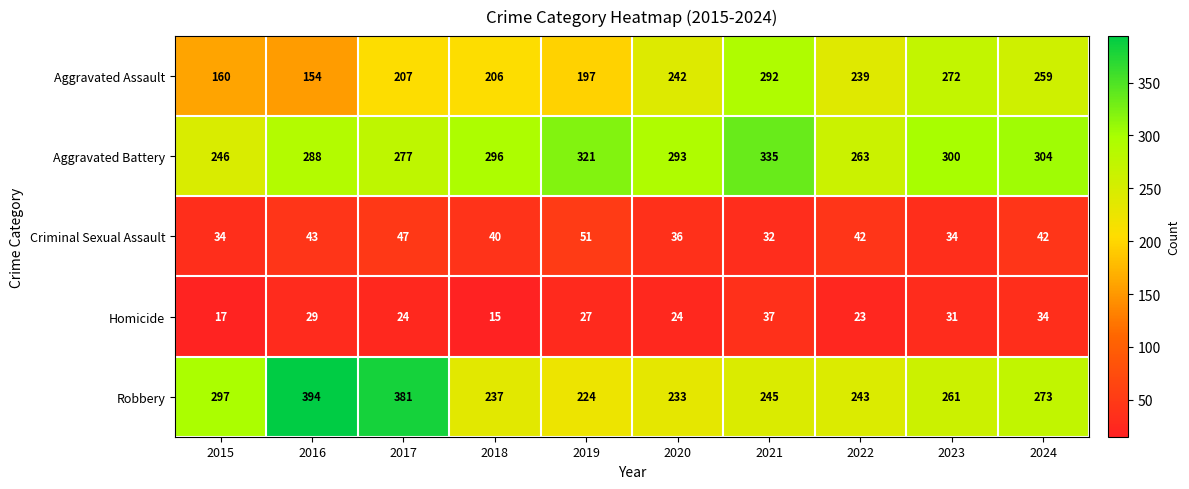

Rank the series at 2019 from highest to lowest value.

Aggravated Battery, Robbery, Aggravated Assault, Criminal Sexual Assault, Homicide